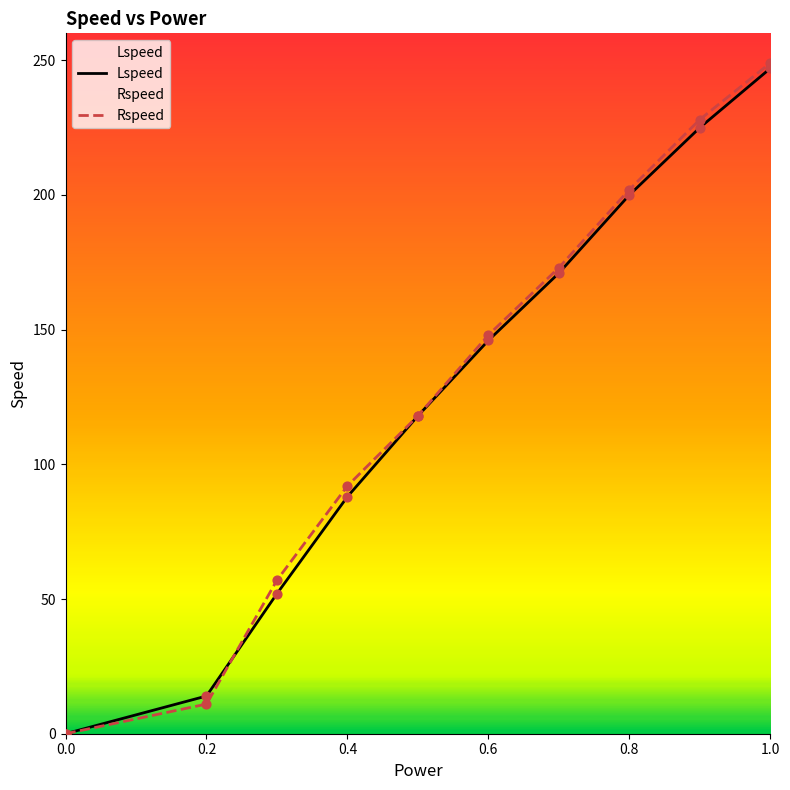

Which series has the largest Y range (max minus min)?

Rspeed